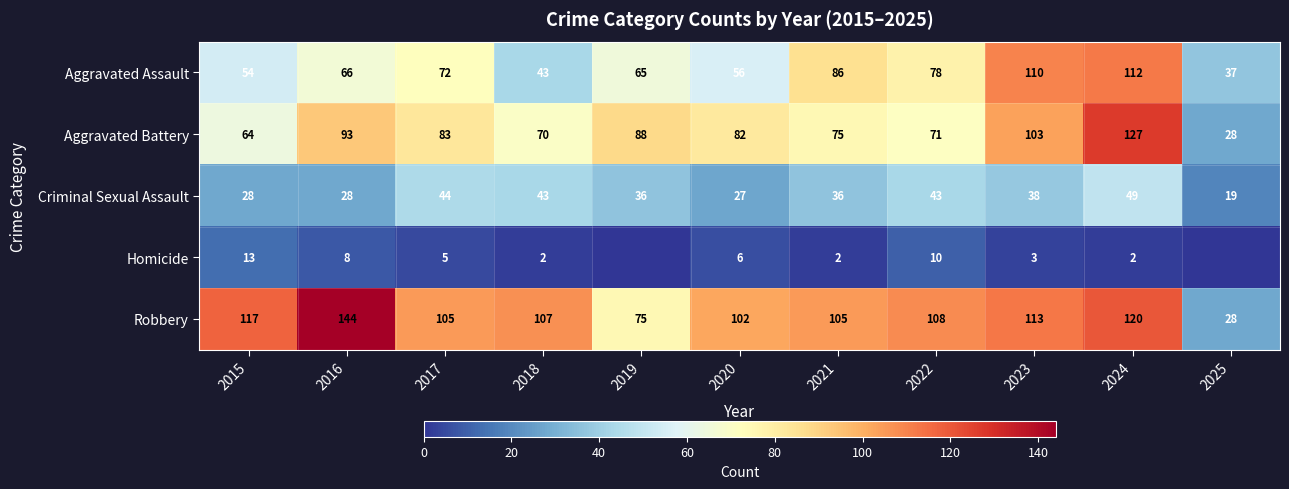

Read the Robbery value at 2015, to the nearest 5.

115